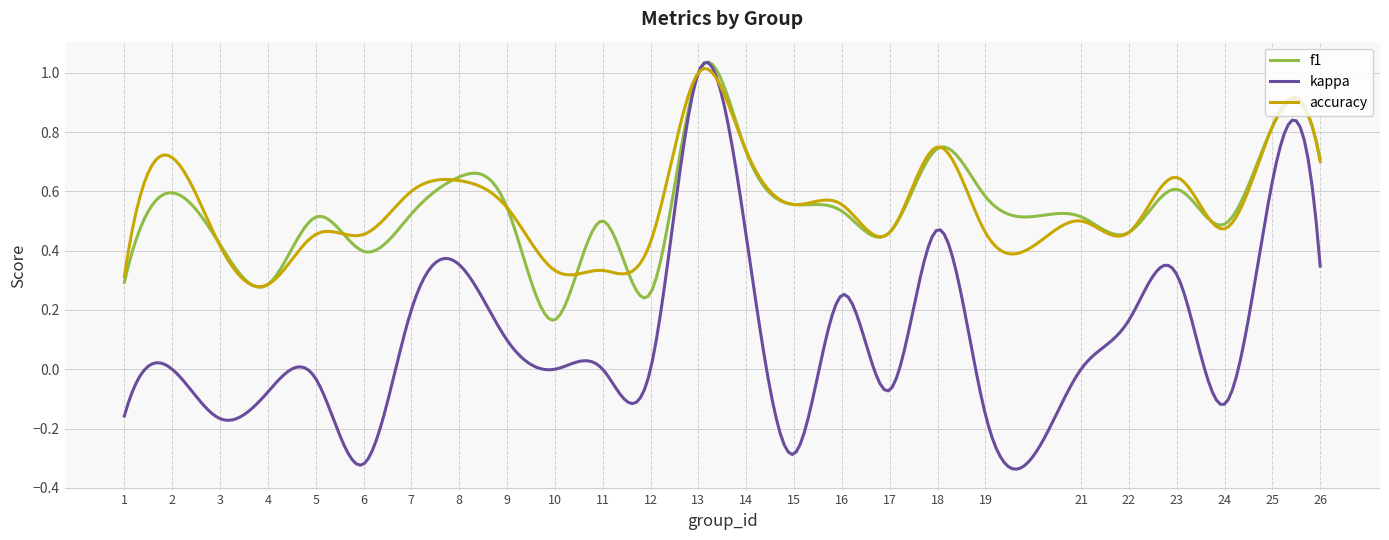

Which series has the largest range (max minus min)?

kappa